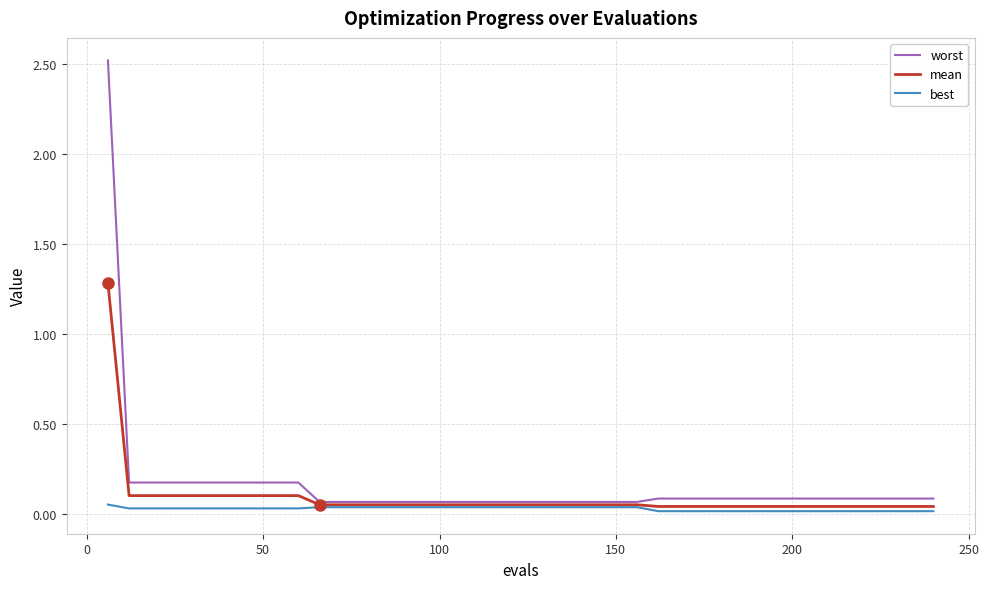

What is the maximum value shown in the chart?

2.5